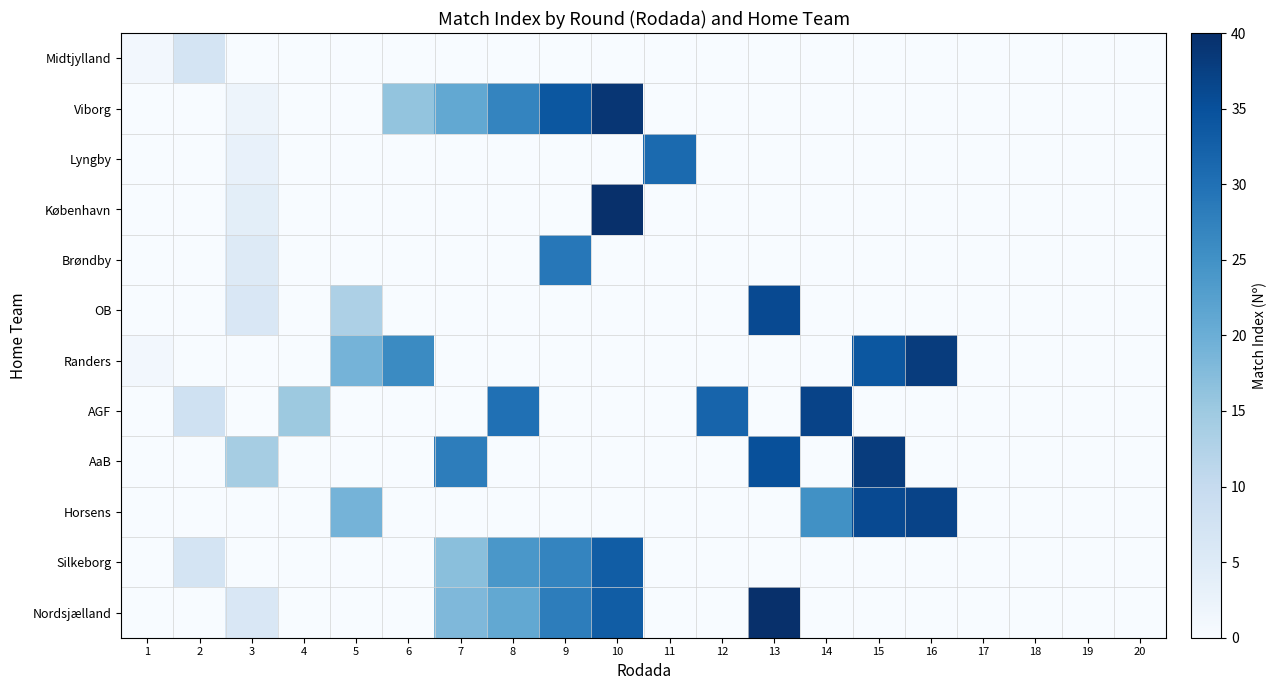

At 20, list the series in order from largest to smallest.

Midtjylland, Viborg, Lyngby, København, Brøndby, OB, Randers, AGF, AaB, Horsens, Silkeborg, Nordsjælland